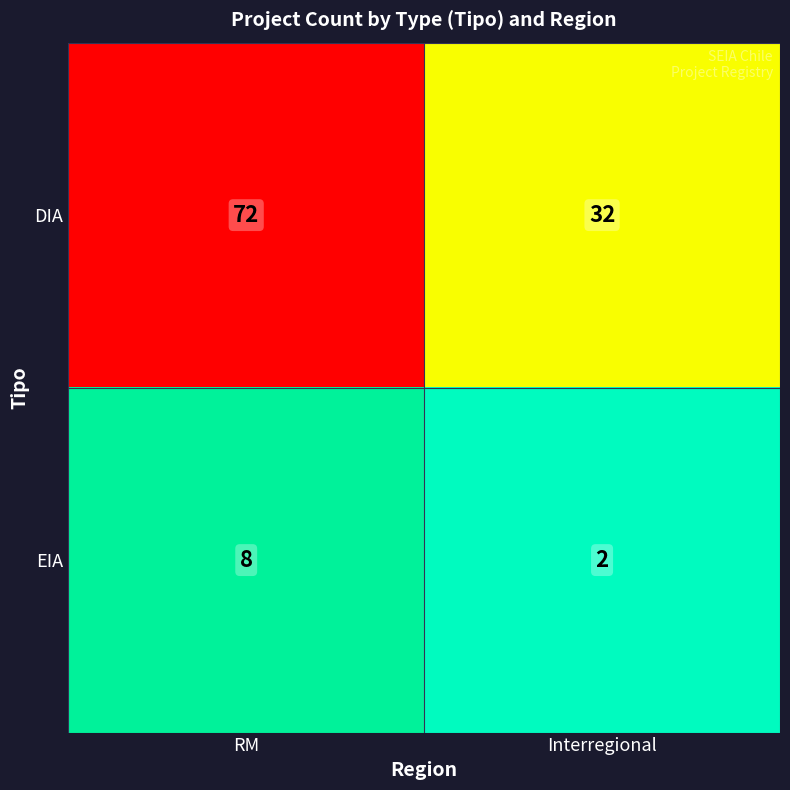

What is the difference between the maximum and minimum values in the DIA series?

40